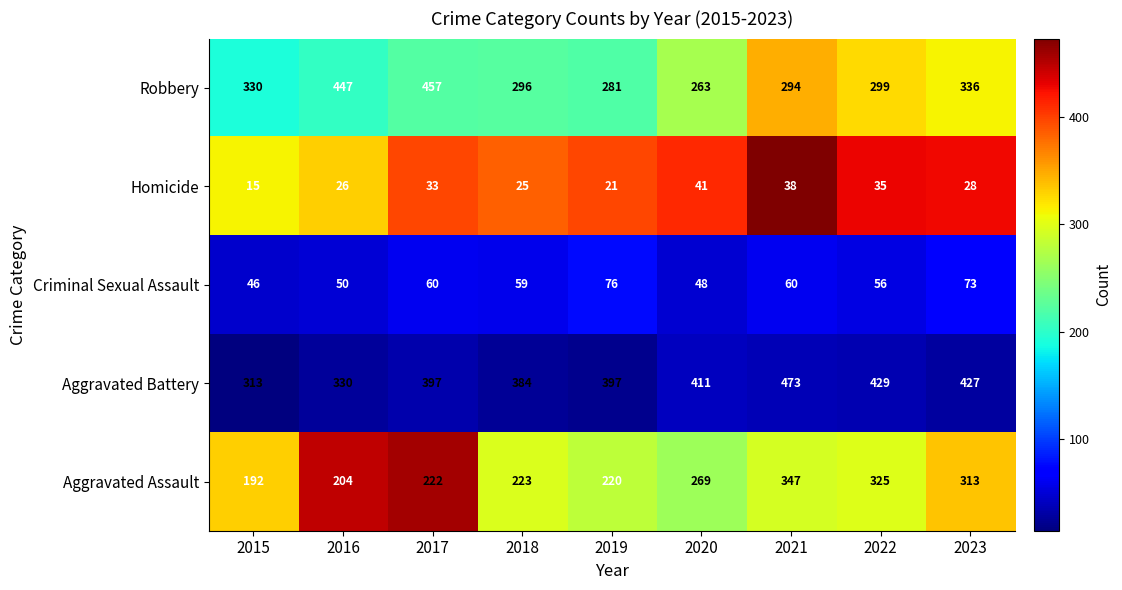

What is the sum of the Aggravated Assault values at 2015 and 2021?

539